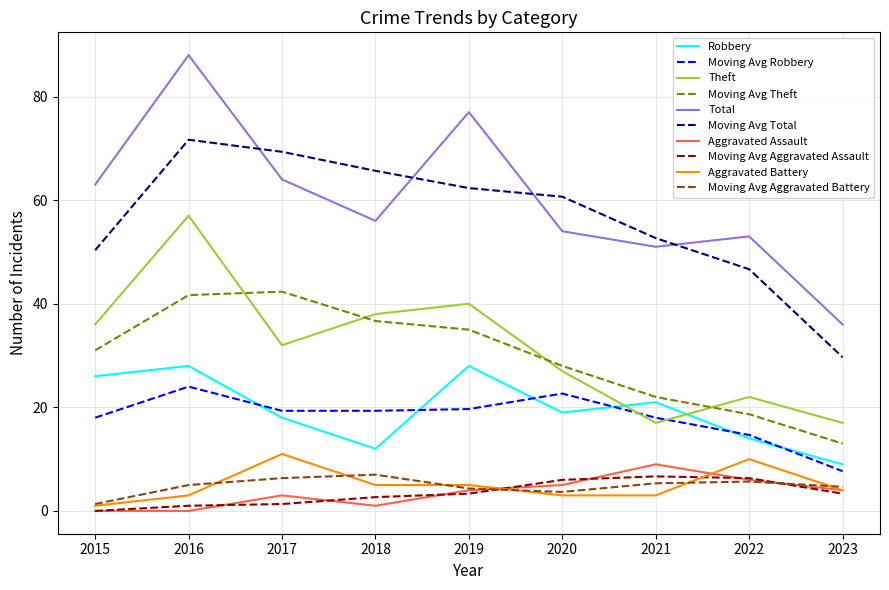

Which label corresponds to the largest value in the chart?

2016